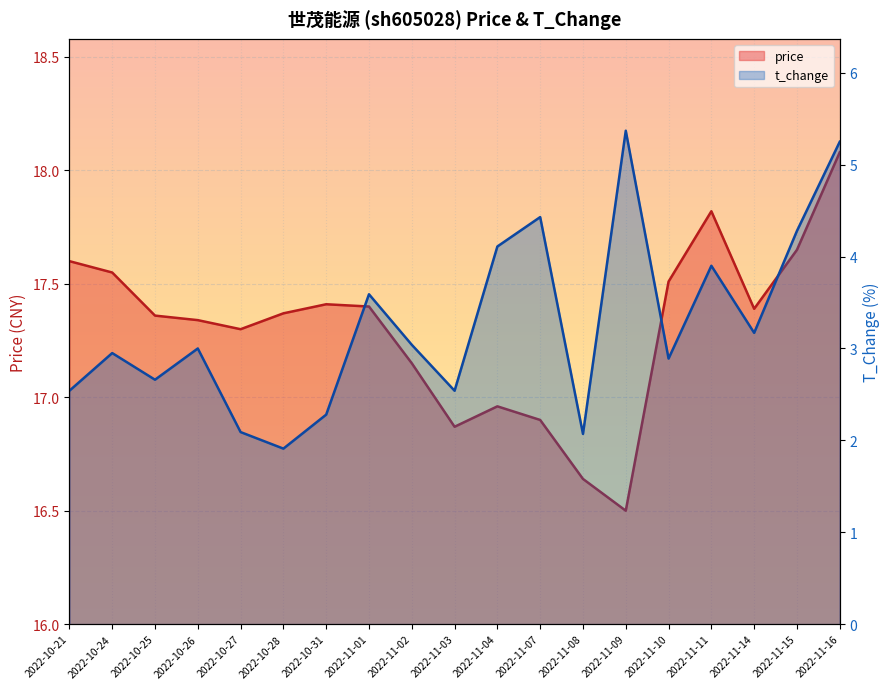

Does the chart display data point markers on the line(s)?

No